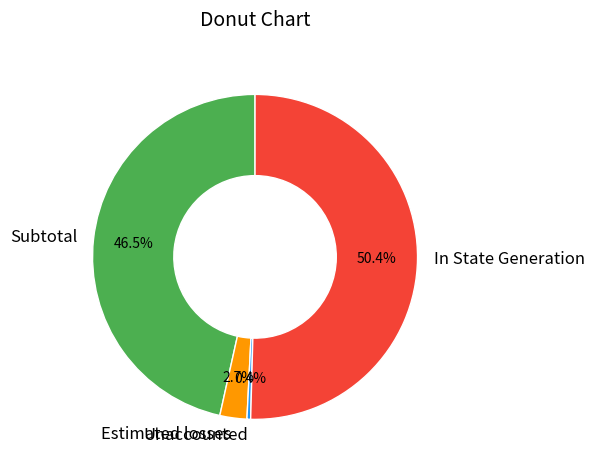

What is the total percentage of Unaccounted and Estimated losses?

3.1%